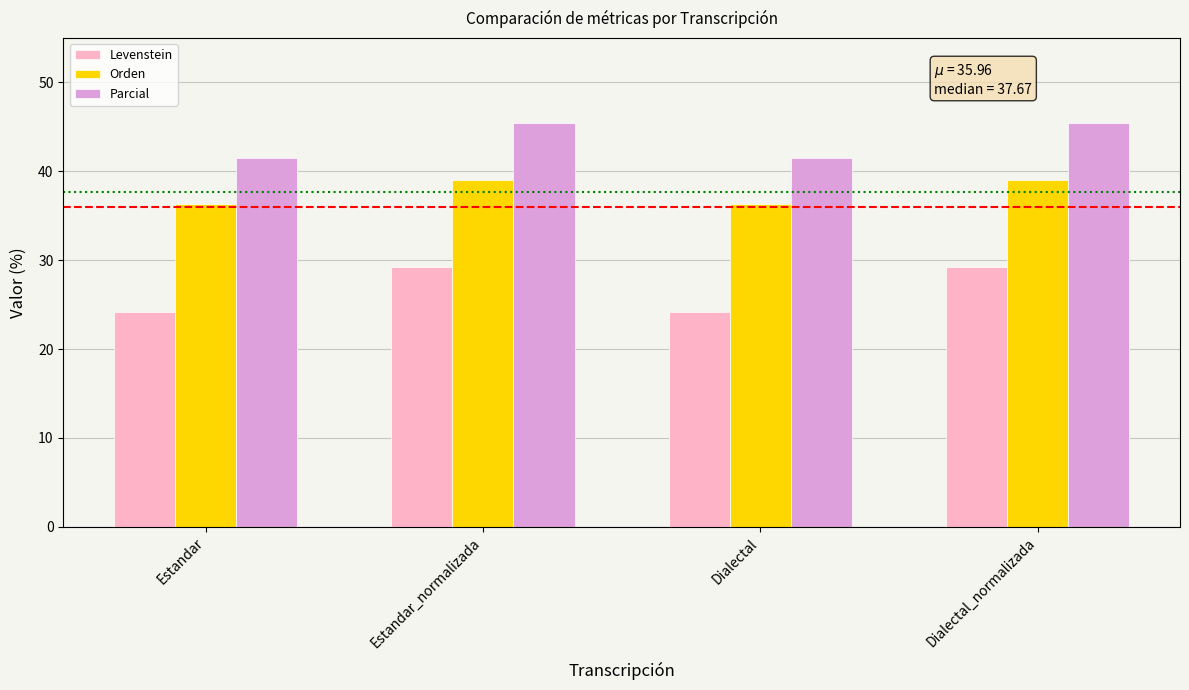

The value of Orden at Estandar is 36.4. True or false?

True